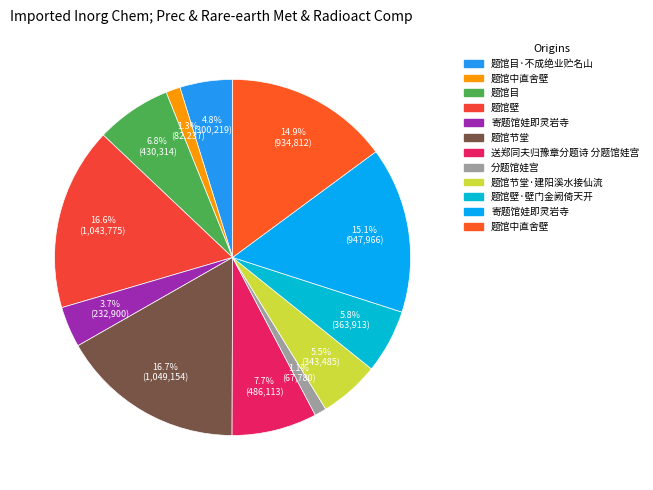

To the nearest percent, what is the average slice percentage?

8%